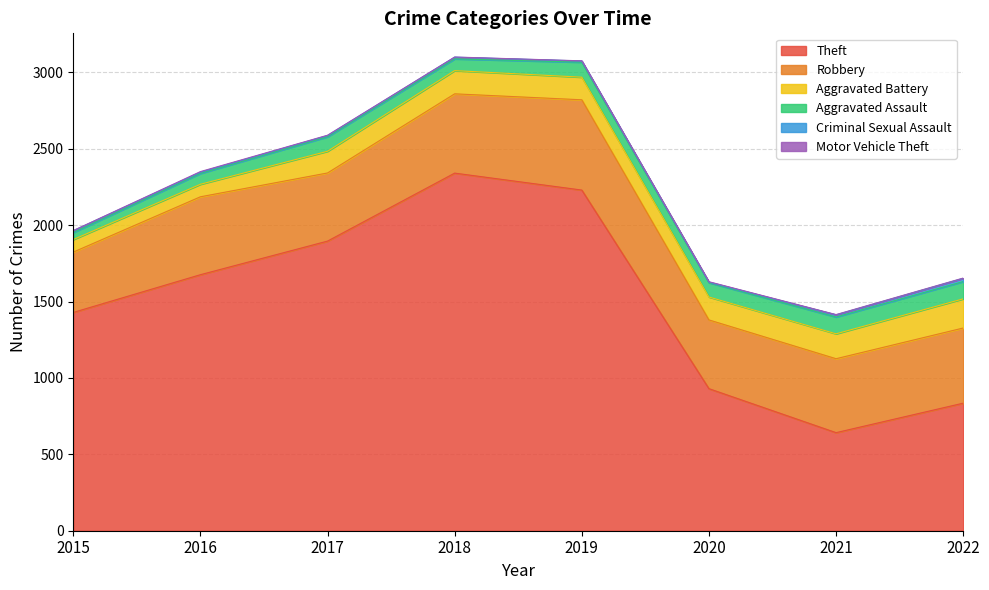

Reading left to right, extract all data points from this chart.

Theft: 2015=1429	2016=1676	2017=1896	2018=2341	2019=2230	2020=930	2021=642	2022=835
Robbery: 2015=395	2016=510	2017=446	2018=519	2019=591	2020=450	2021=484	2022=492
Aggravated Battery: 2015=82	2016=82	2017=142	2018=152	2019=148	2020=150	2021=163	2022=191
Aggravated Assault: 2015=46	2016=71	2017=95	2018=77	2019=98	2020=94	2021=110	2022=113
Criminal Sexual Assault: 2015=12	2016=8	2017=8	2018=11	2019=8	2020=3	2021=14	2022=21
Motor Vehicle Theft: 2015=1	2016=4	2017=2	2018=1	2019=1	2020=3	2021=2	2022=2